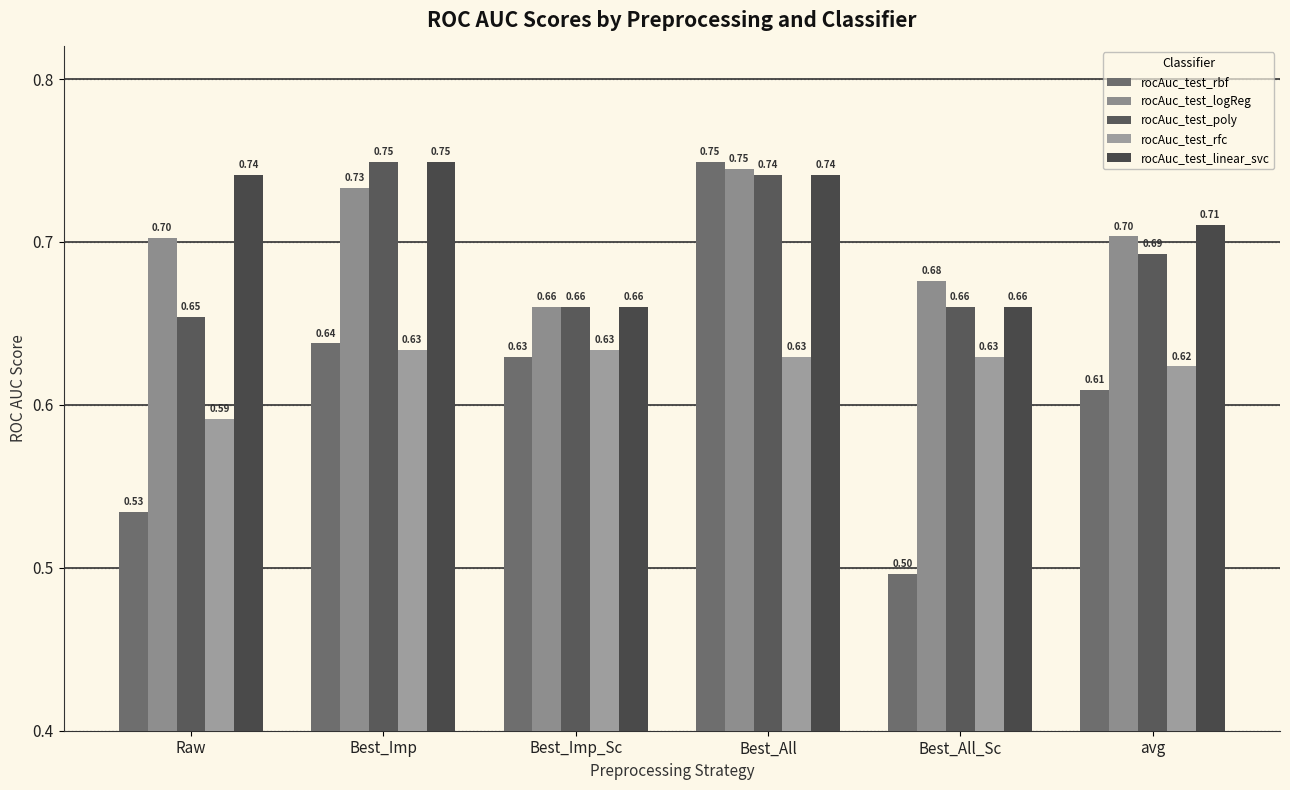

What is the difference between the maximum and minimum values in the rocAuc_test_rbf series?

0.3